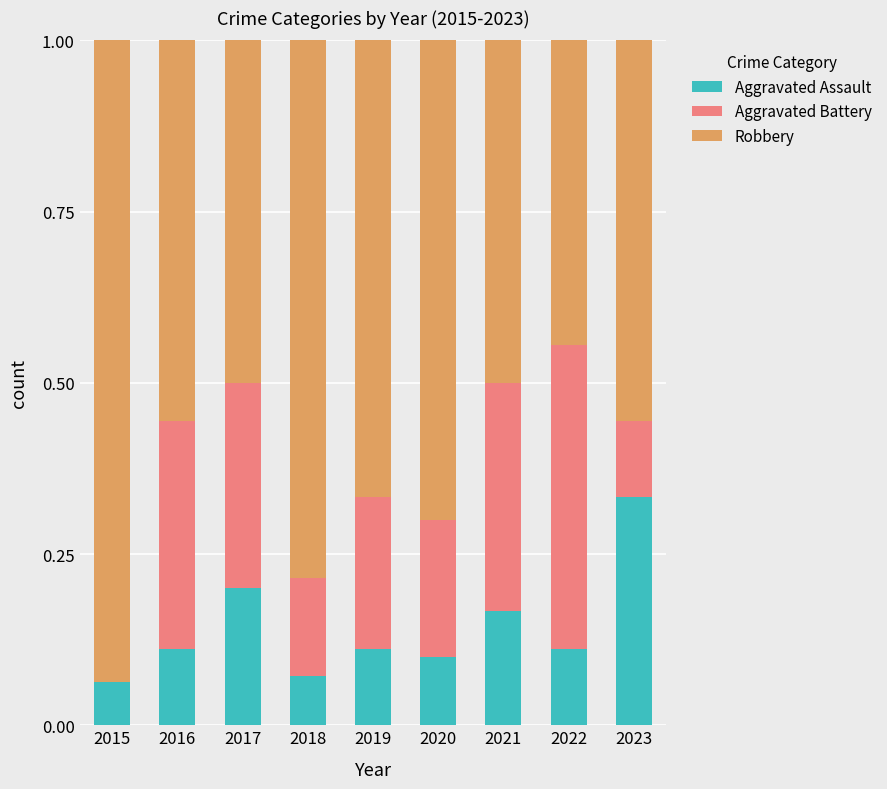

Is it true that Aggravated Assault equals 0.1 at 2015?

True